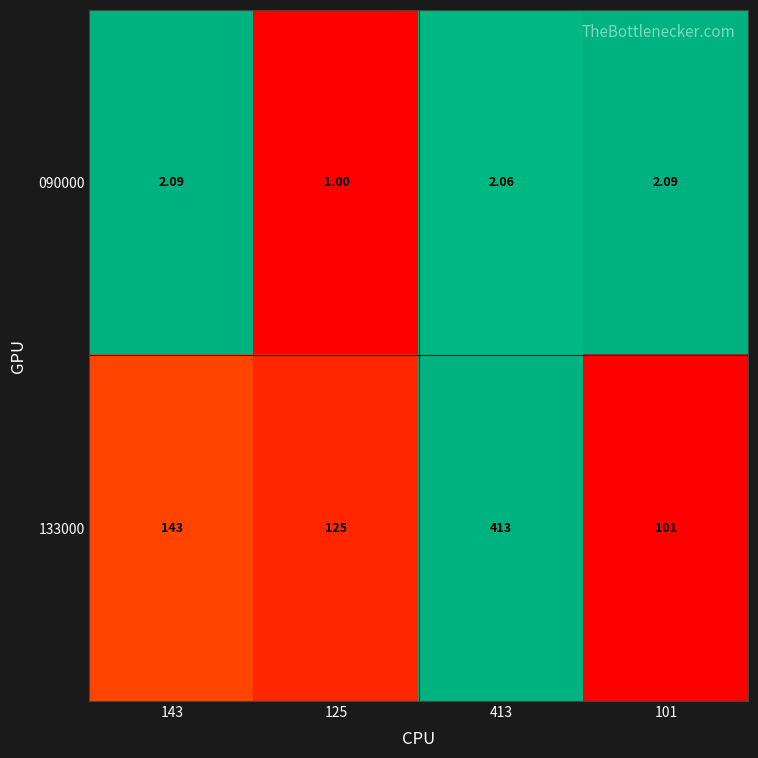

Is the value of 090000 at 143 greater than the value of 133000 at 125?

No